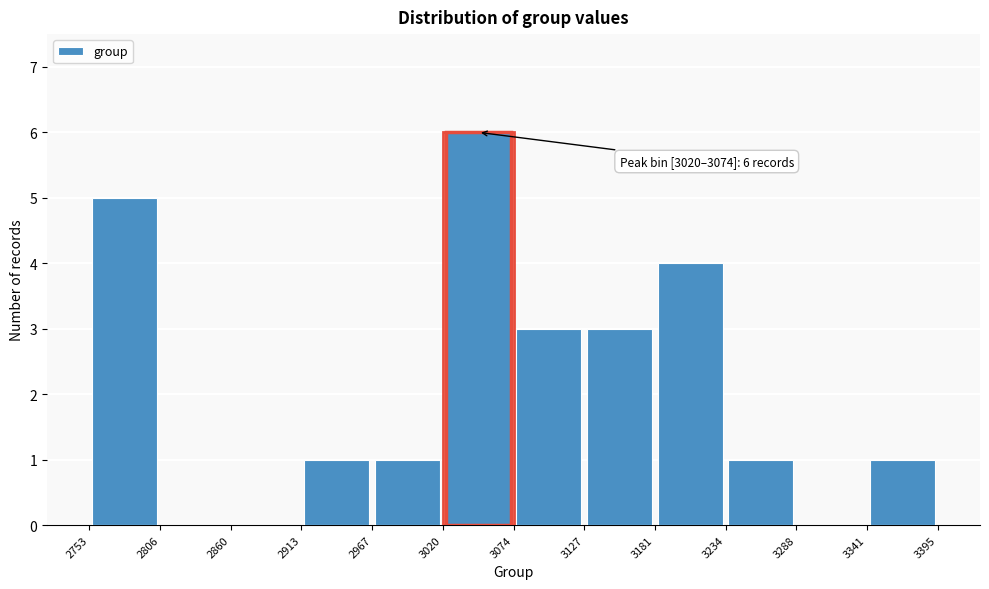

Over which range of the x-axis is the bar tallest?

3020 to 3074